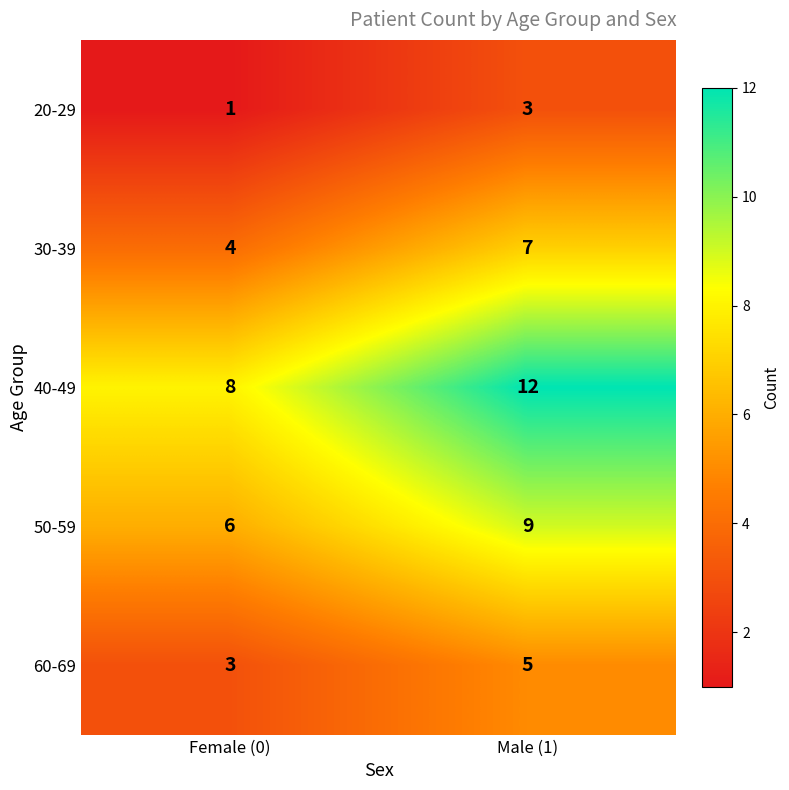

At which category is the sum across all series the highest?

Male (1)